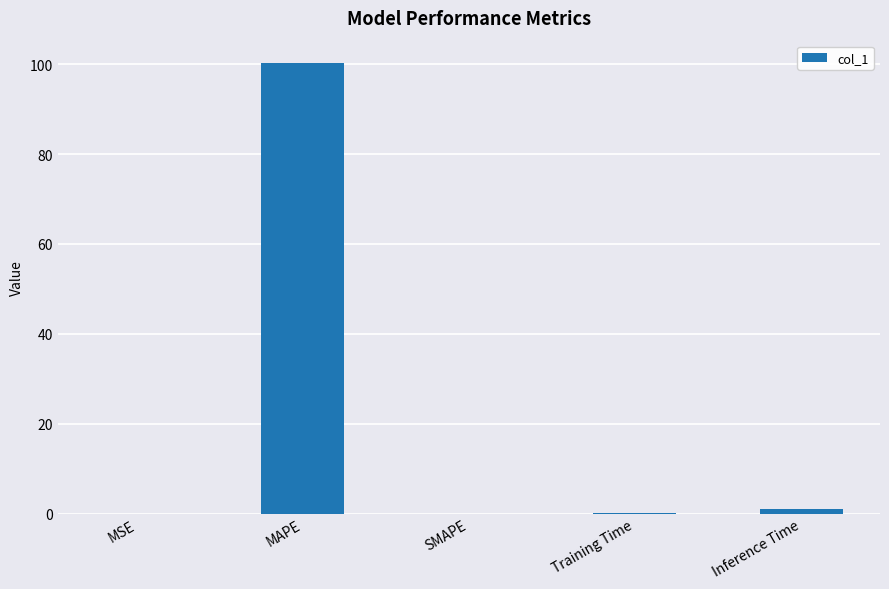

The chart shows a value of 0.0 at MSE. True or false?

True